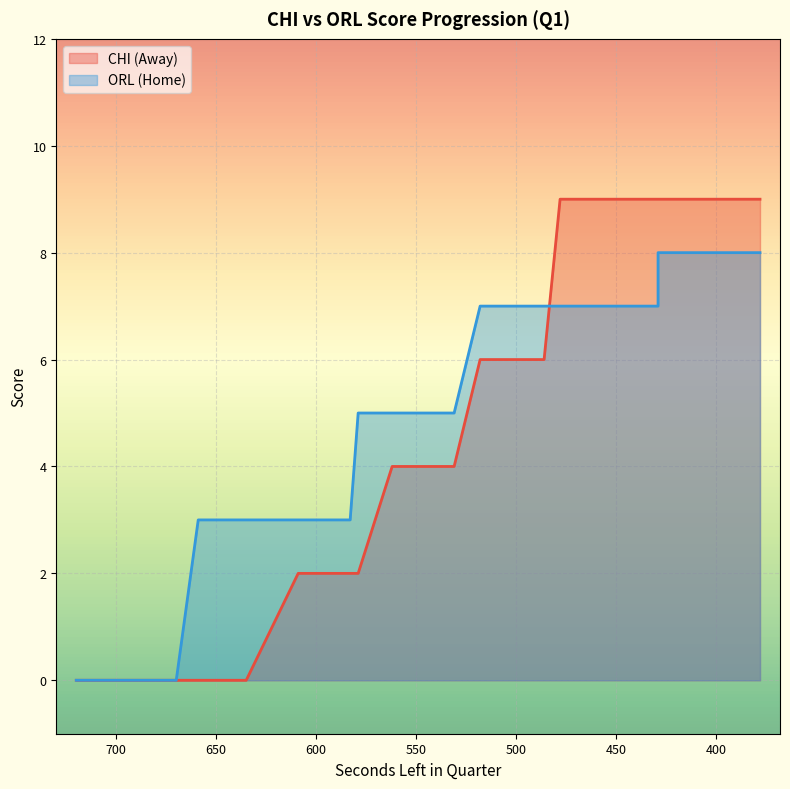

True or false: HomeScore and AwayScore intersect in this chart.

True